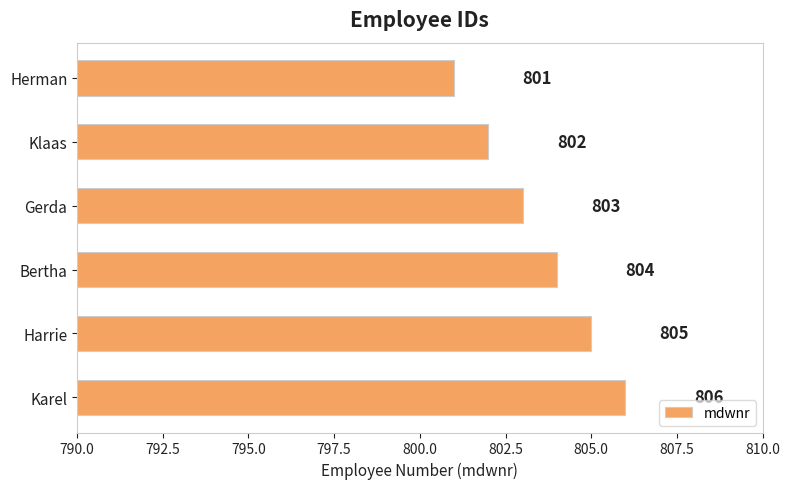

How many bars are there in total?

6